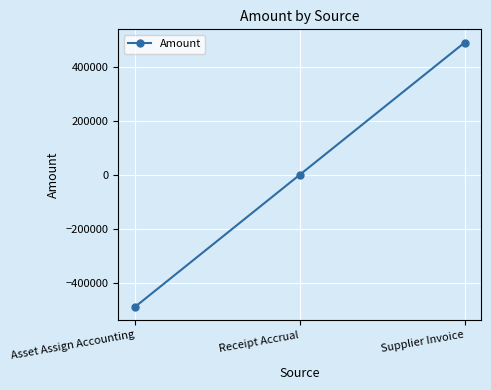

What is the label of the 1st point from the left?

Asset Assign Accounting